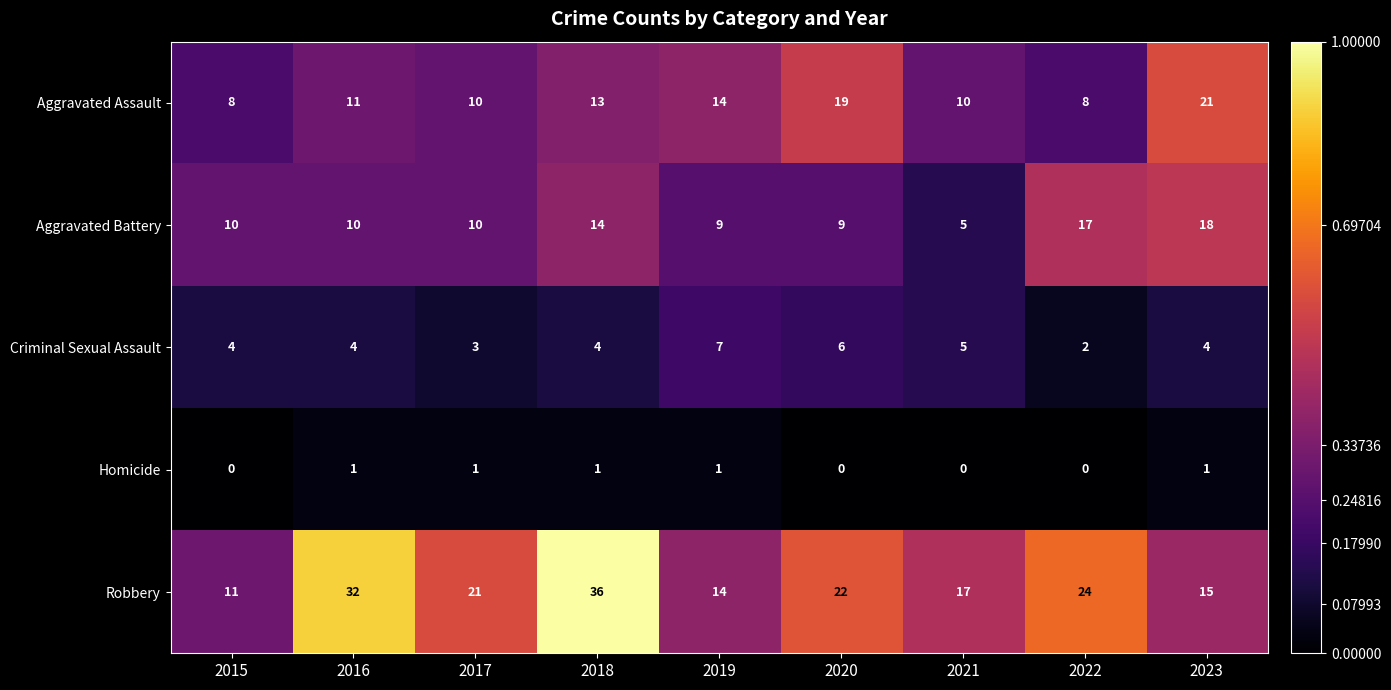

List the series in order of their peak value, highest first.

Robbery, Aggravated Assault, Aggravated Battery, Criminal Sexual Assault, Homicide